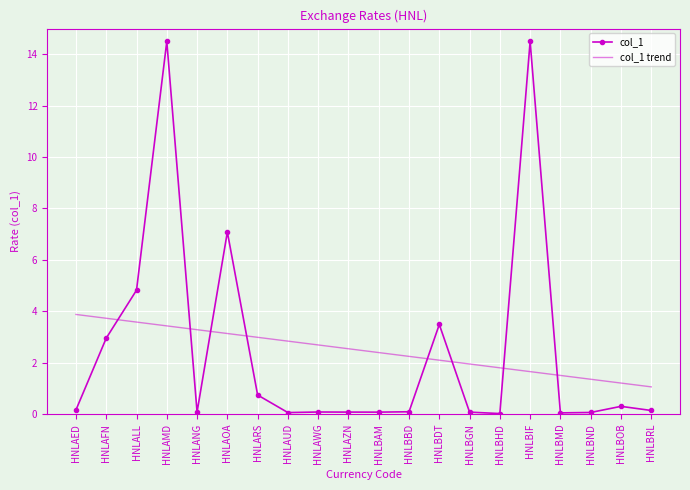

What is the maximum value shown in the chart?

14.5